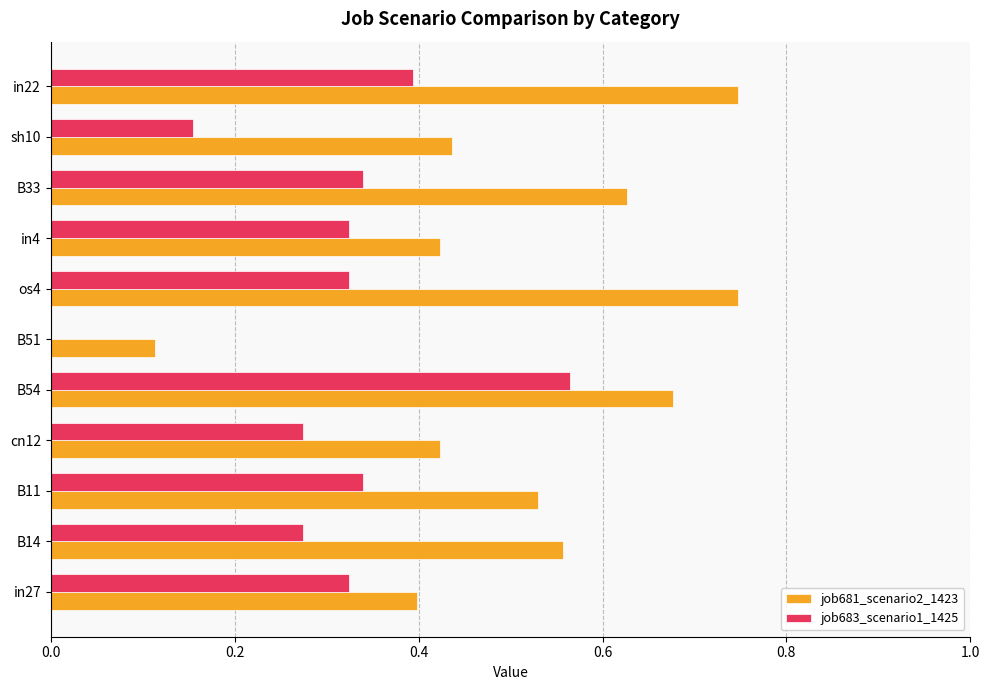

Is the value of job681_scenario2_1423 at B51 greater than the value of job683_scenario1_1425 at os4?

No